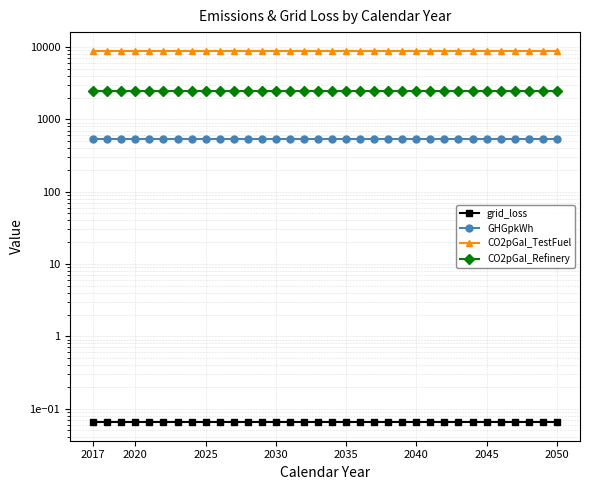

What is the highest value of the grid_loss series?

0.1